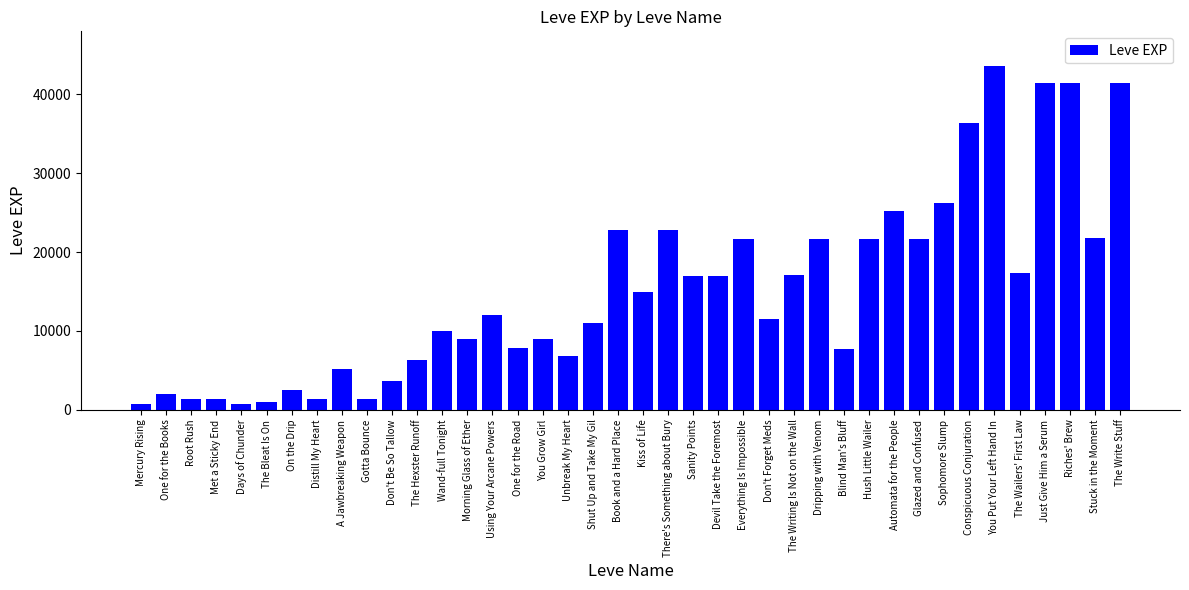

Is it true that the value at You Grow Girl is 8930?

True